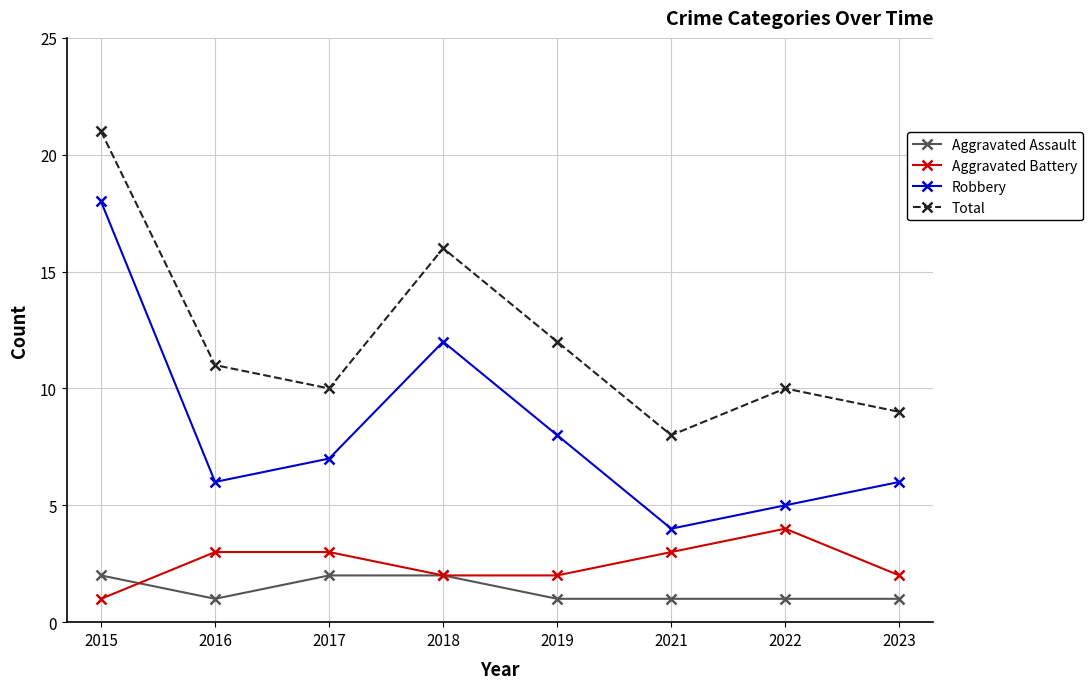

True or false: Aggravated Assault and Robbery cross at least once.

False